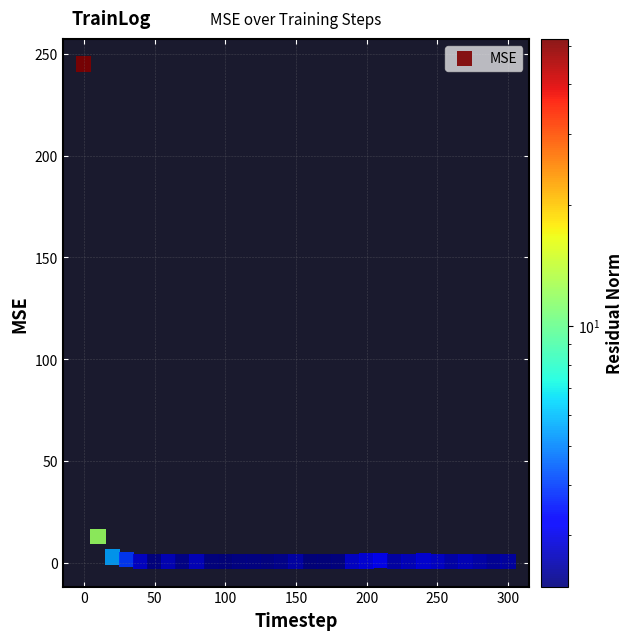

What Y value in the scatter plot is closest to 122?

12.9